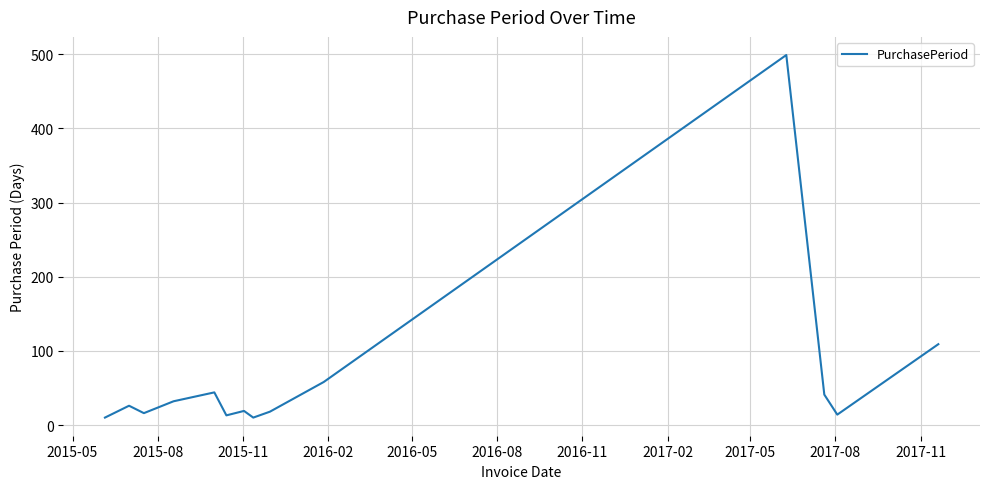

Does the chart have visible grid lines?

Yes